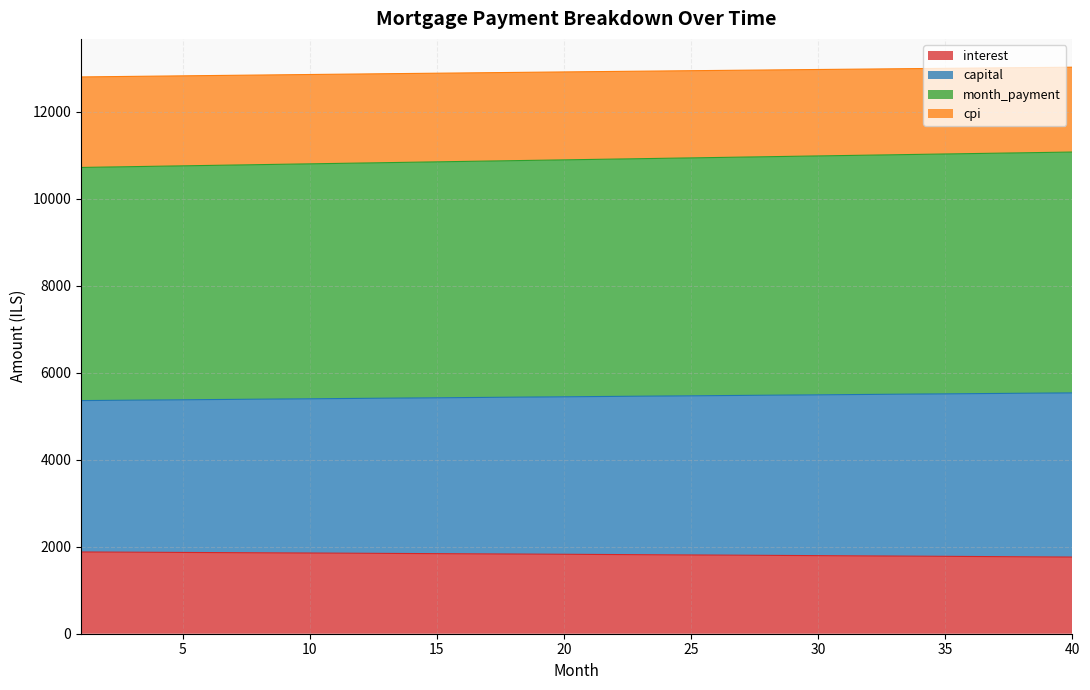

Is it true that month_payment equals 3857.2 at 5?

False